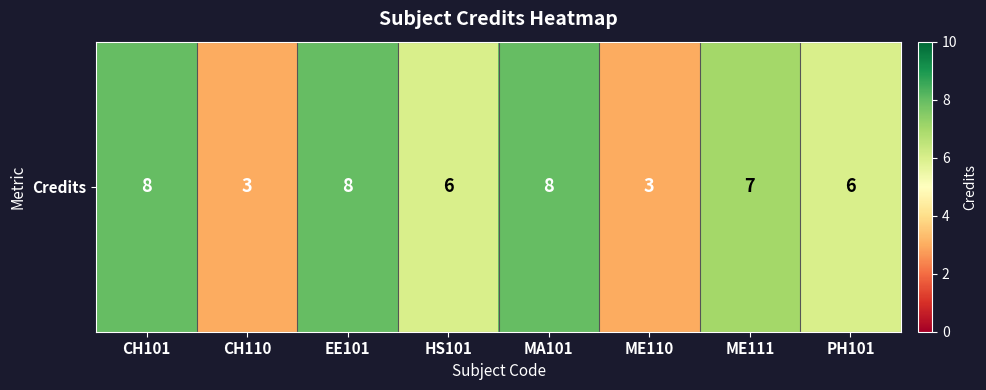

What is the ratio of the value at MA101 to the value at ME111?

1.1